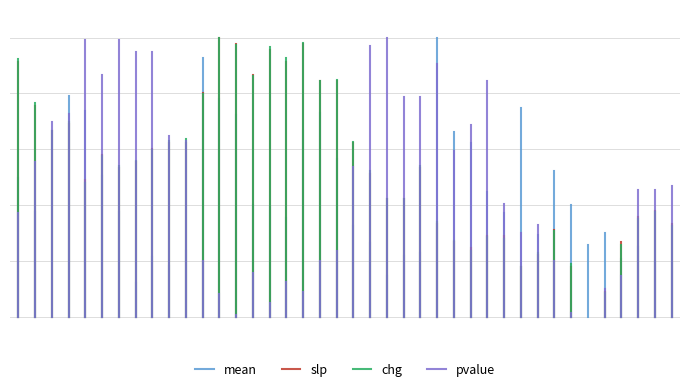

True or false: slp has a value of -0.3 at 0.

False